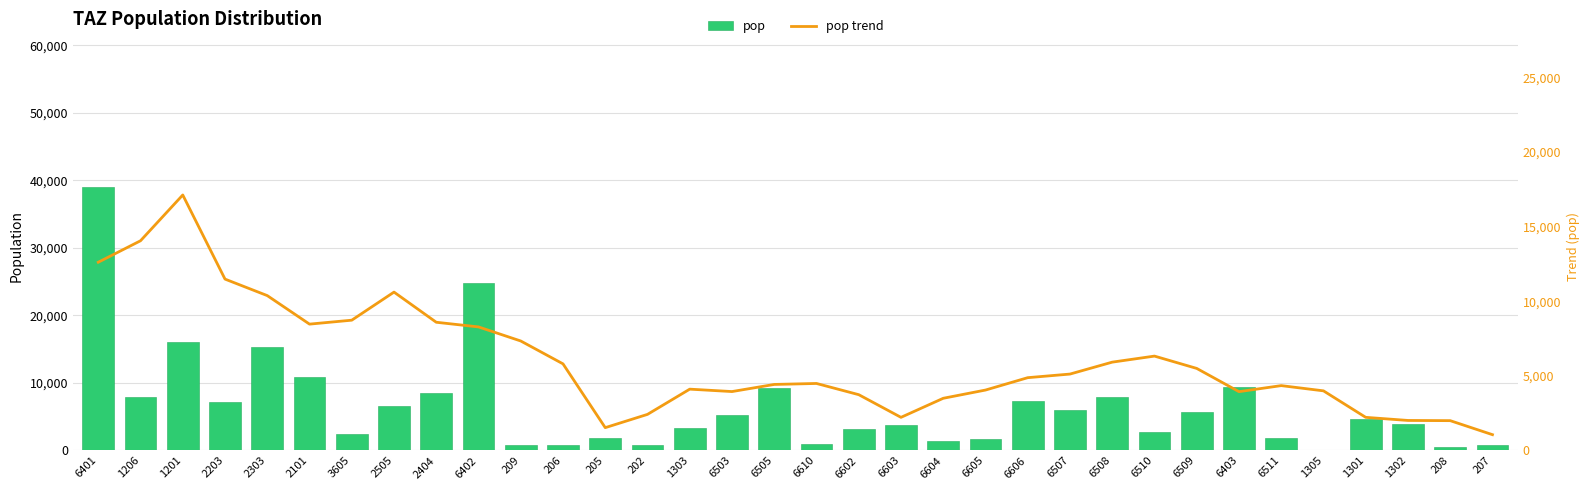

What are all the series names shown in the legend?

pop, pop trend